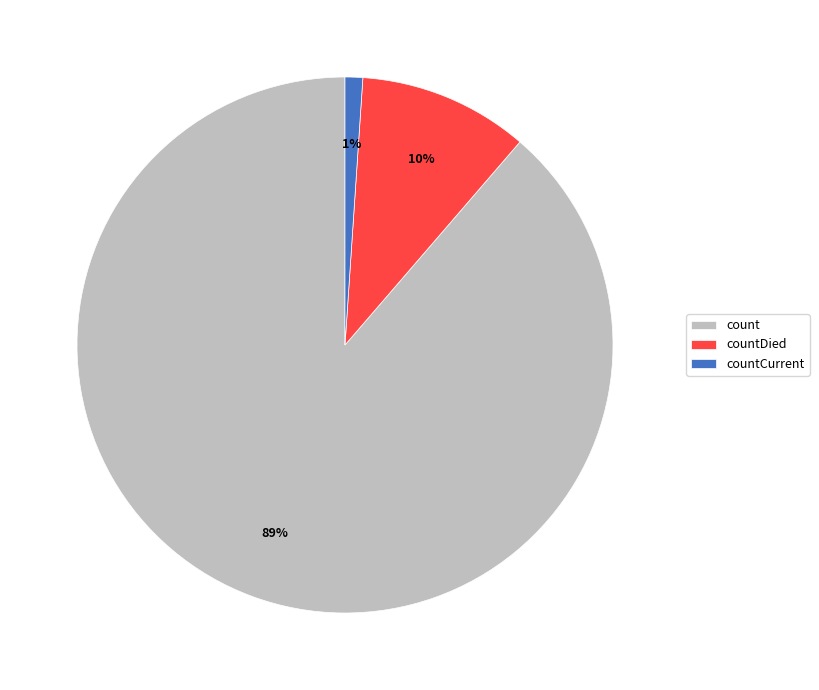

Which category has the smallest portion of the pie?

countCurrent